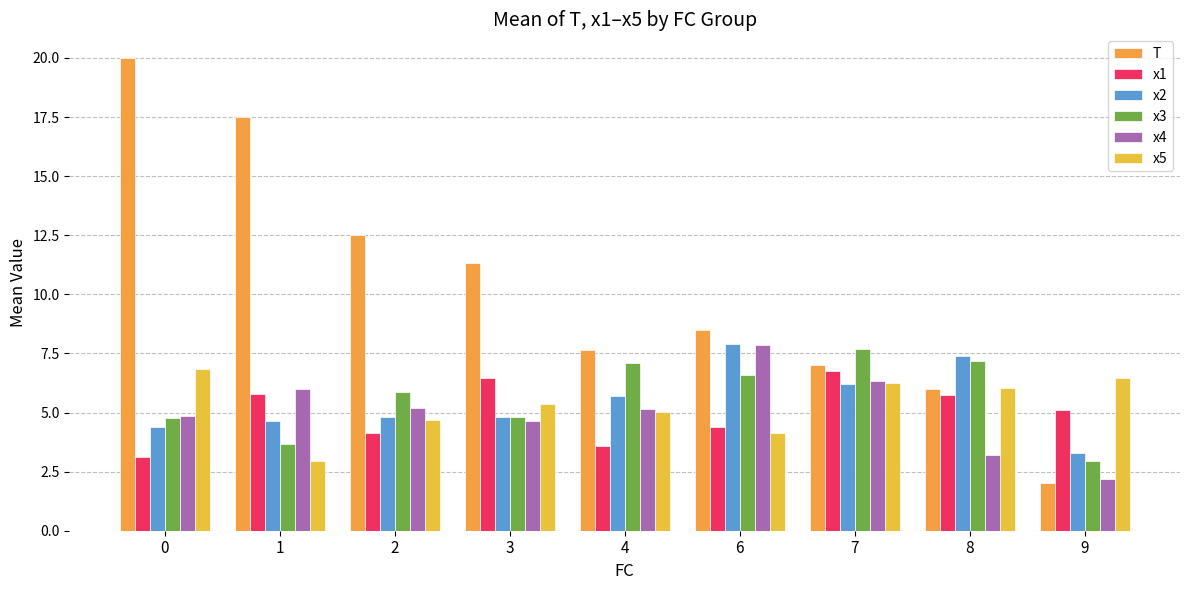

List the series in order of their peak value, highest first.

T, x2, x4, x3, x5, x1